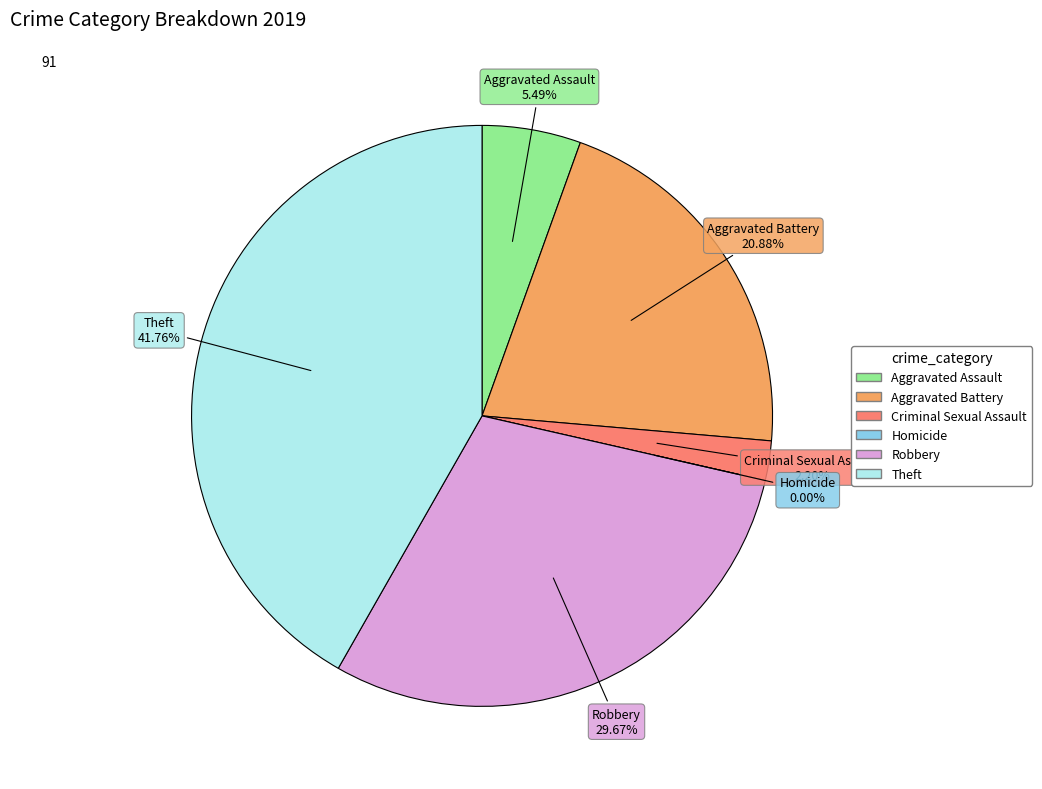

To the nearest percent, what percentage of the pie is Theft?

42%